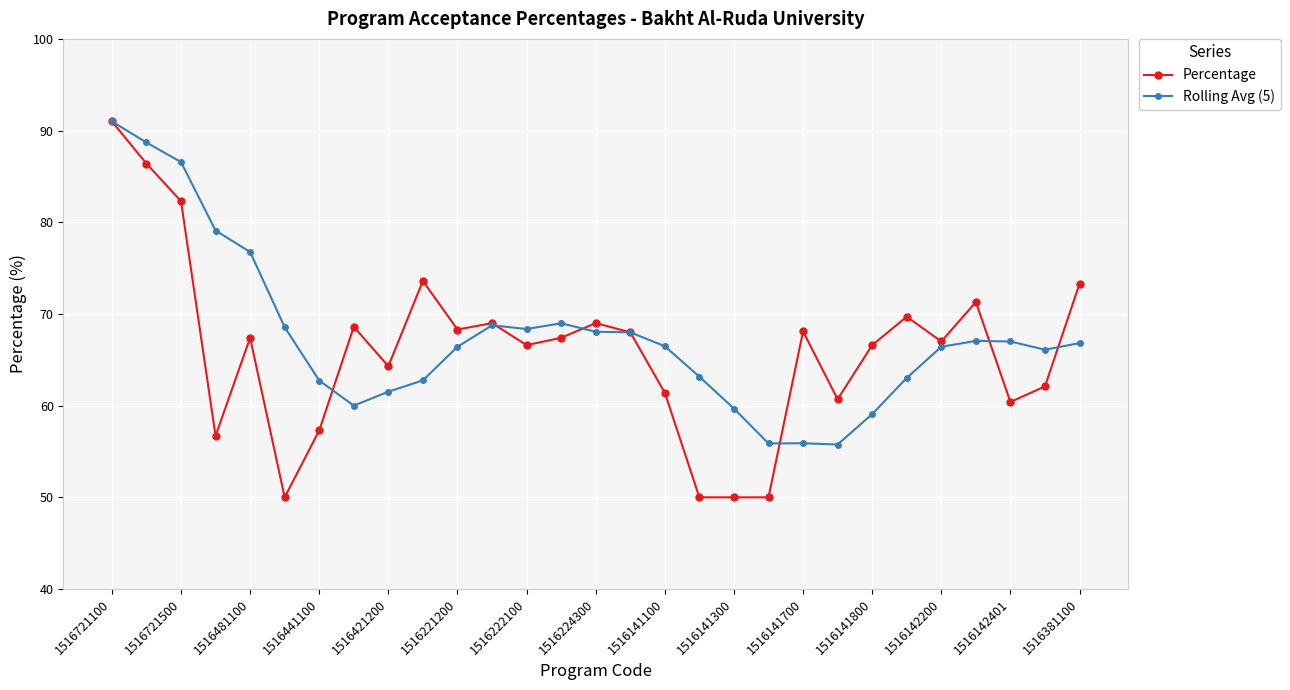

What is the maximum value shown in the chart?

91.0